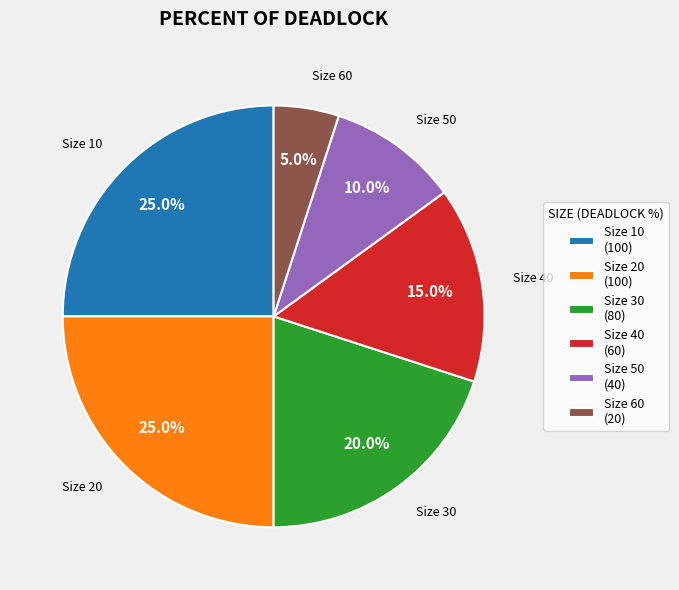

What portion of the pie excludes Size 40 (60)?

85.0%